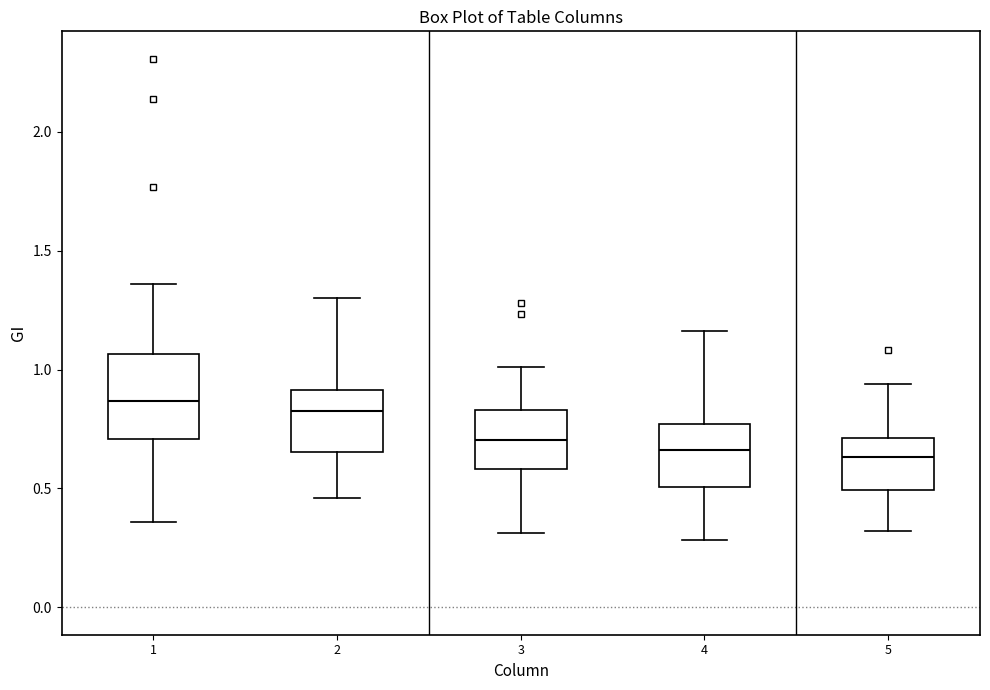

Where does the median line of the box at x = 3 sit on the y-axis? The values are not printed on the chart, so give them approximately, as read against the axis.

0.70